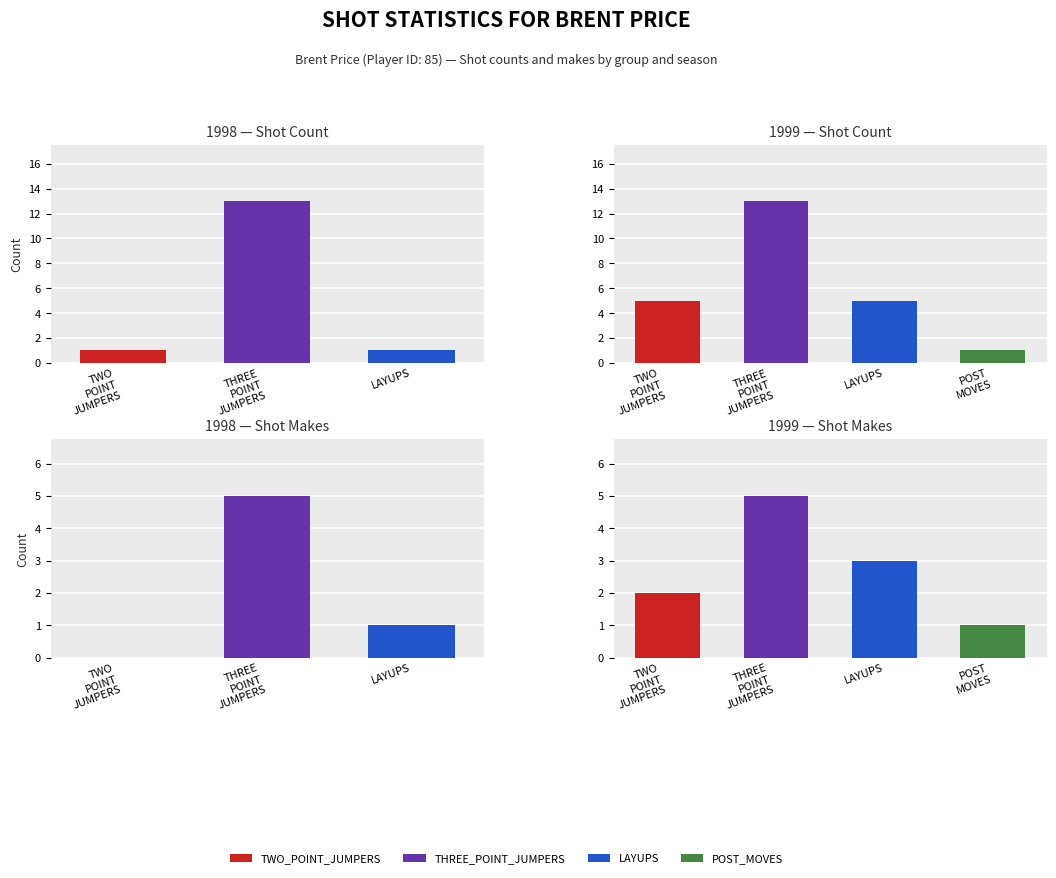

At which category is the sum across all series the highest?

THREE
POINT
JUMPERS